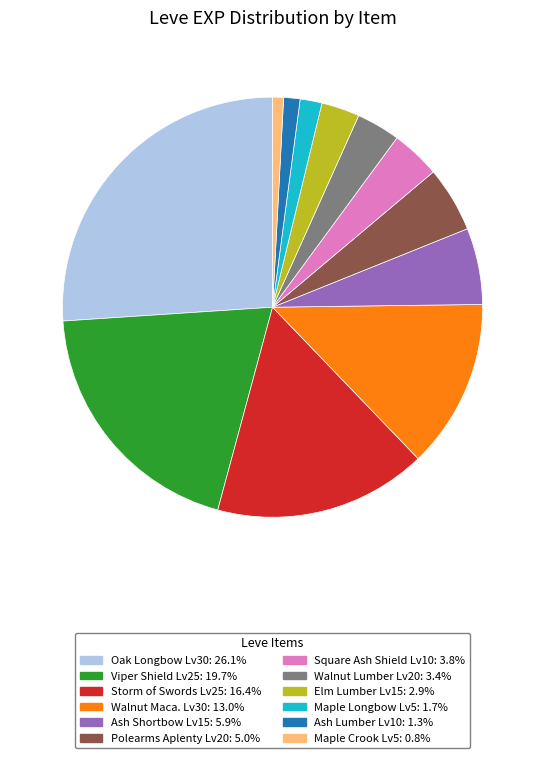

Is there a majority slice in this chart?

No